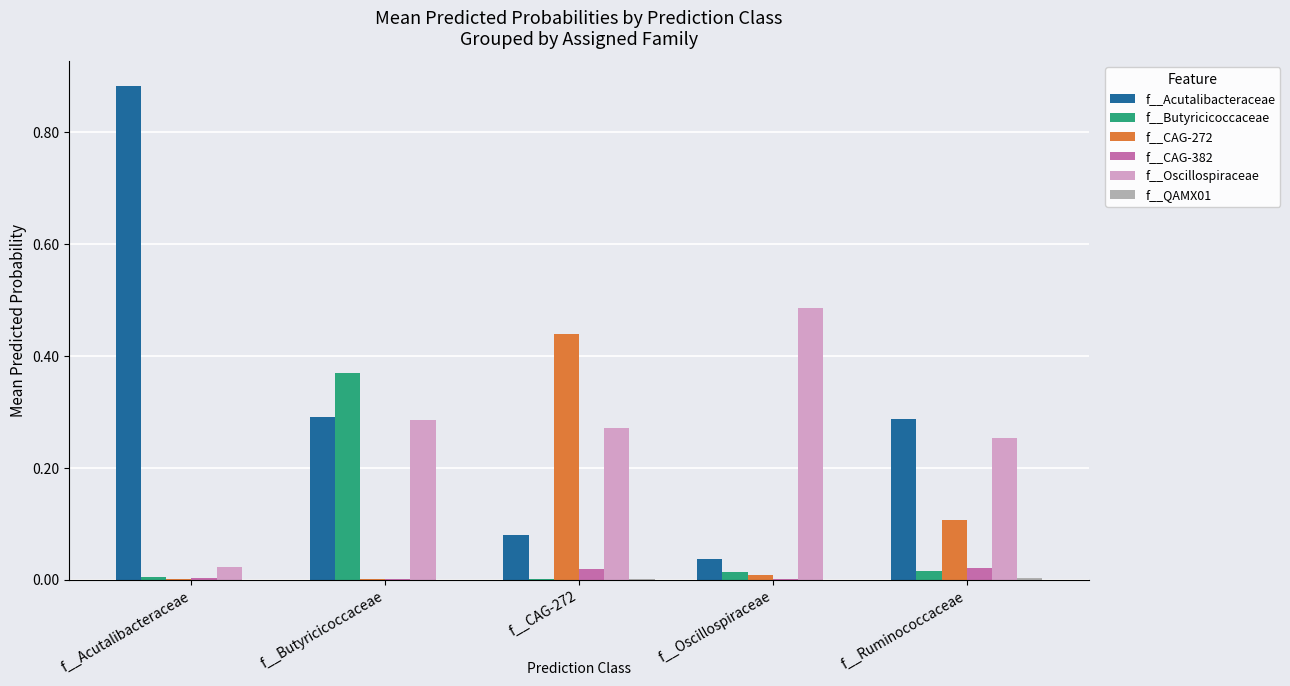

The value of f__Oscillospiraceae at f__Butyricicoccaceae is 0.3. True or false?

True